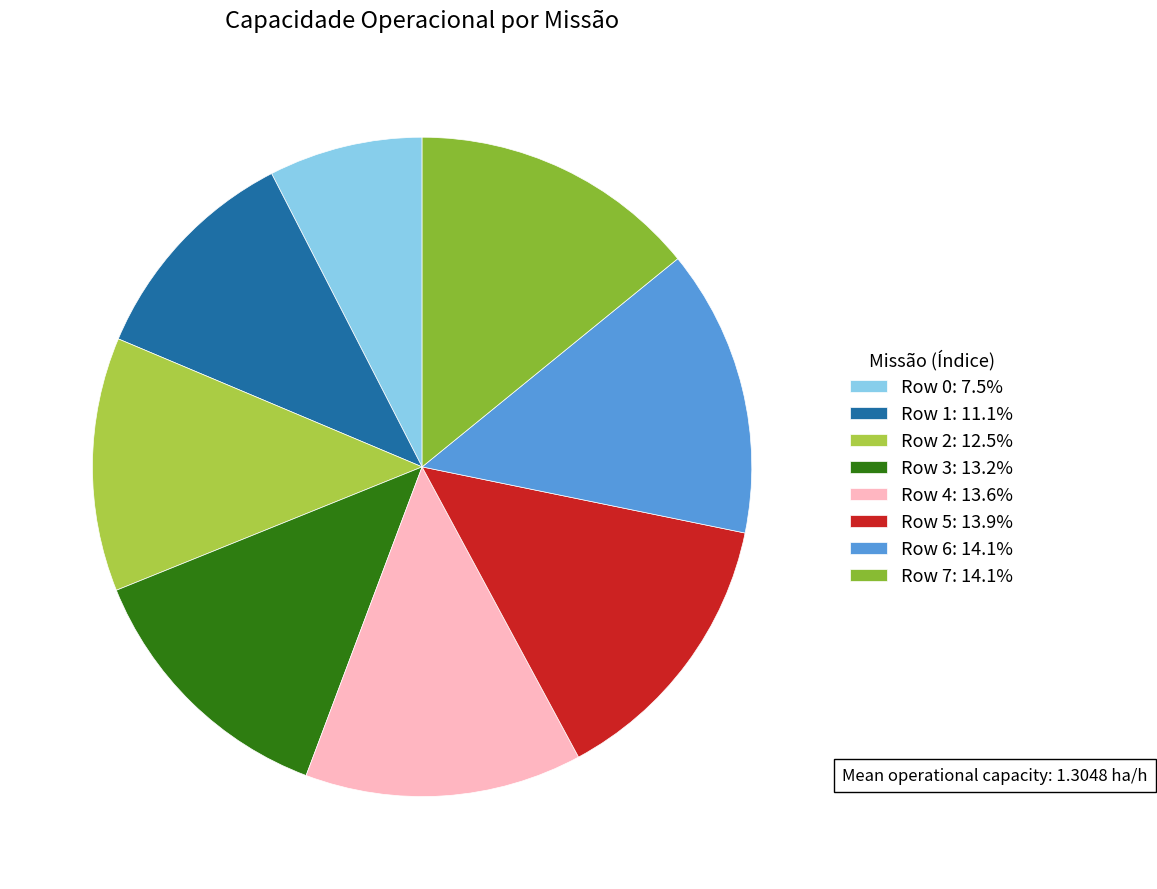

Which has a higher value, Row 2 or Row 6?

Row 6